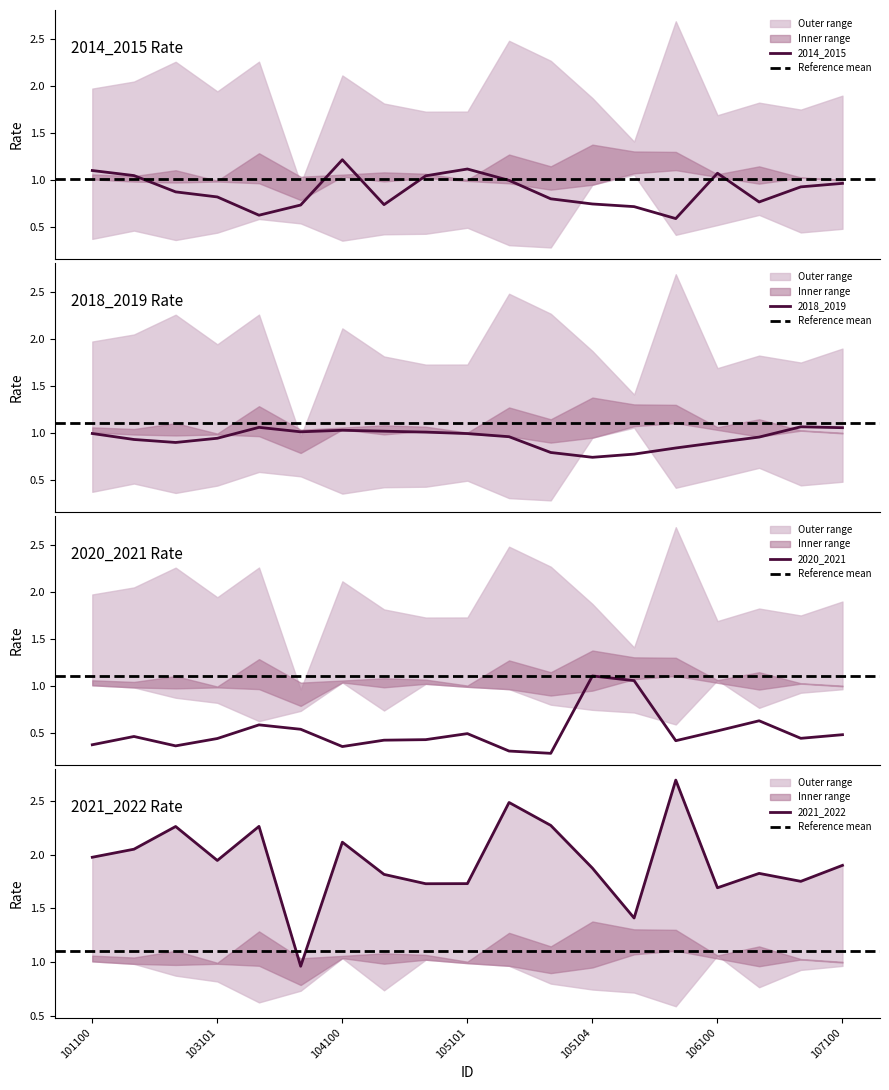

Is it true that 2014_2015 equals 0.3 at 103102?

False